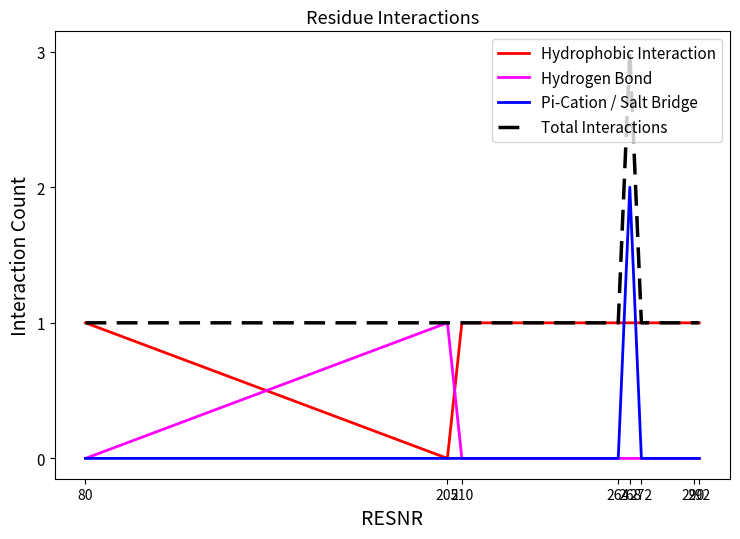

Which series has the largest total across all categories?

Total Interactions